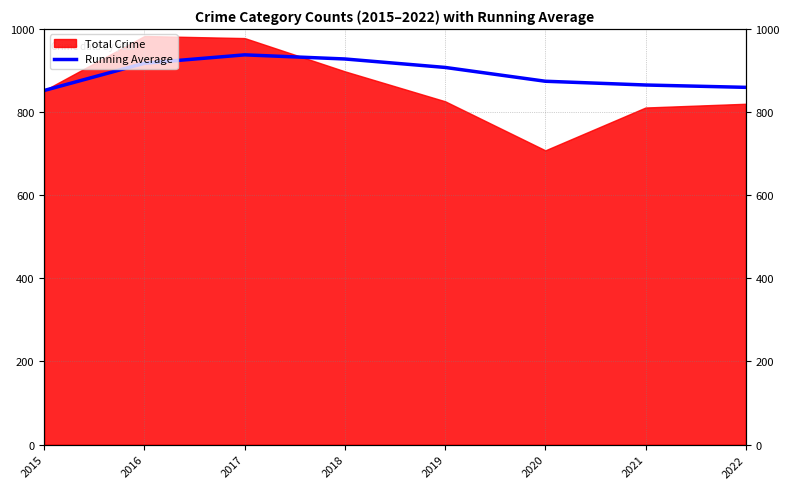

Approximately how many times larger is the value at 2019 compared to 2018?

1.0